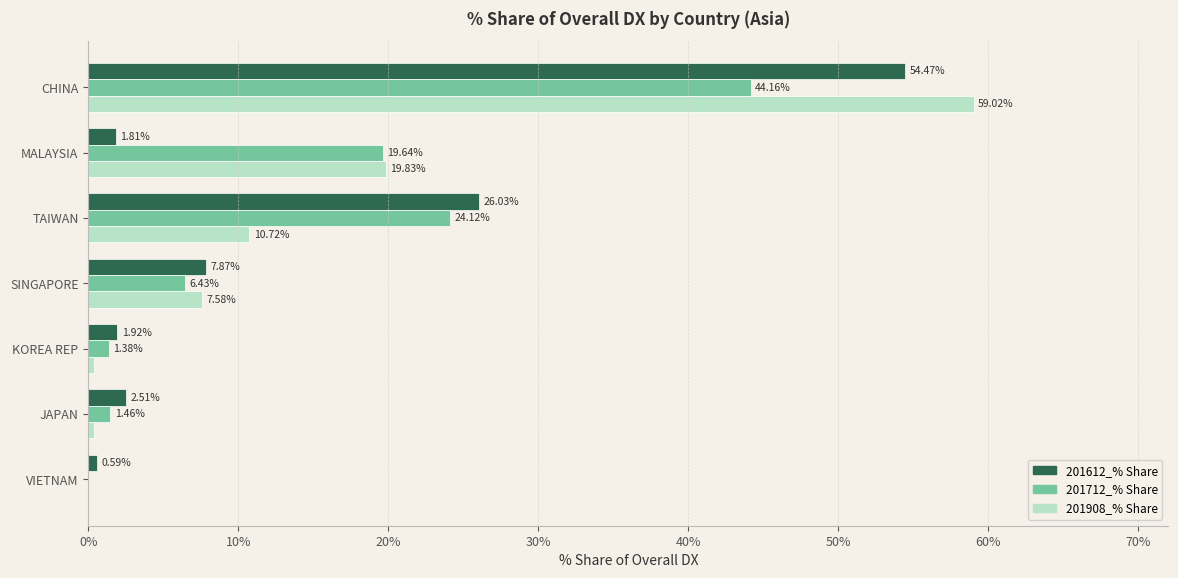

What is the sum of the 201612_% Share values at KOREA REP and CHINA?

56.4